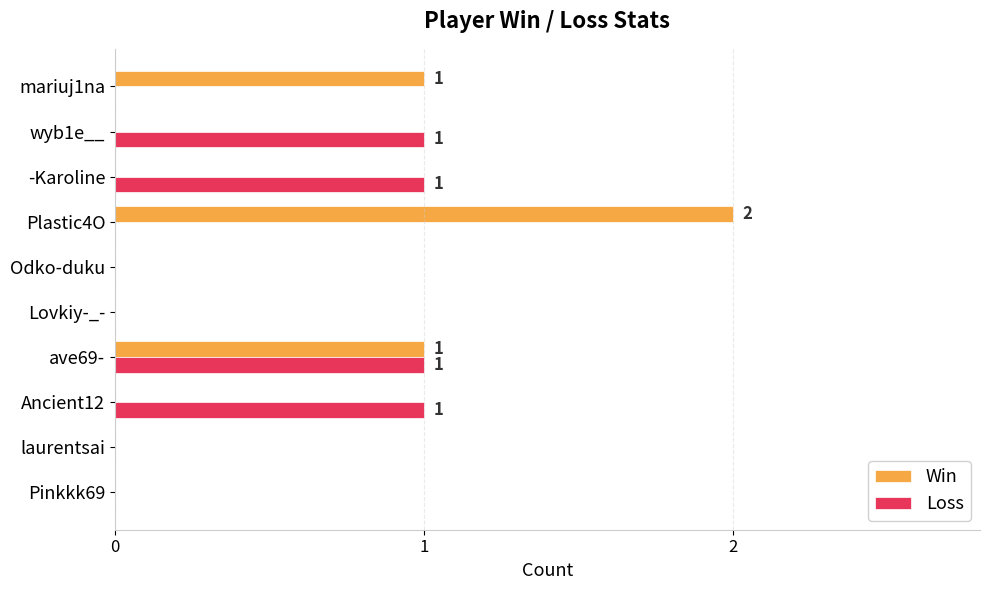

Which series changed the most between Lovkiy-_- and wyb1e__?

Loss